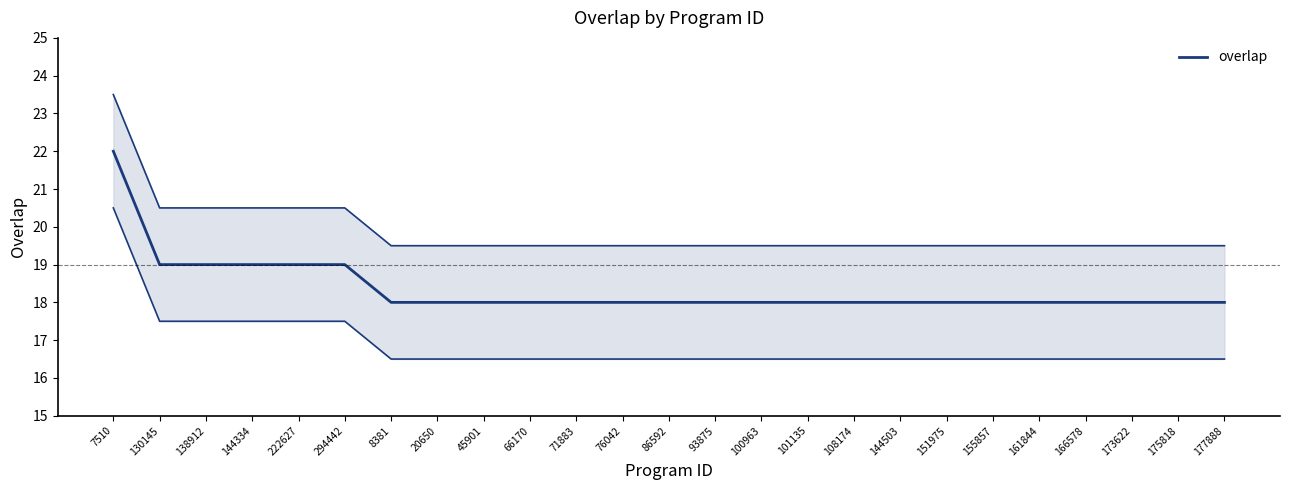

What is the difference between the values at 294442 and 76042?

1